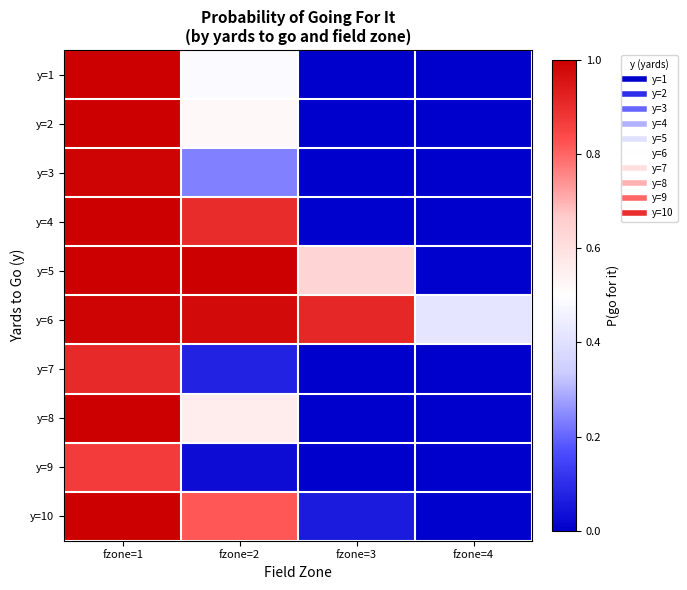

At how many categories does at least one series exceed 0?

4